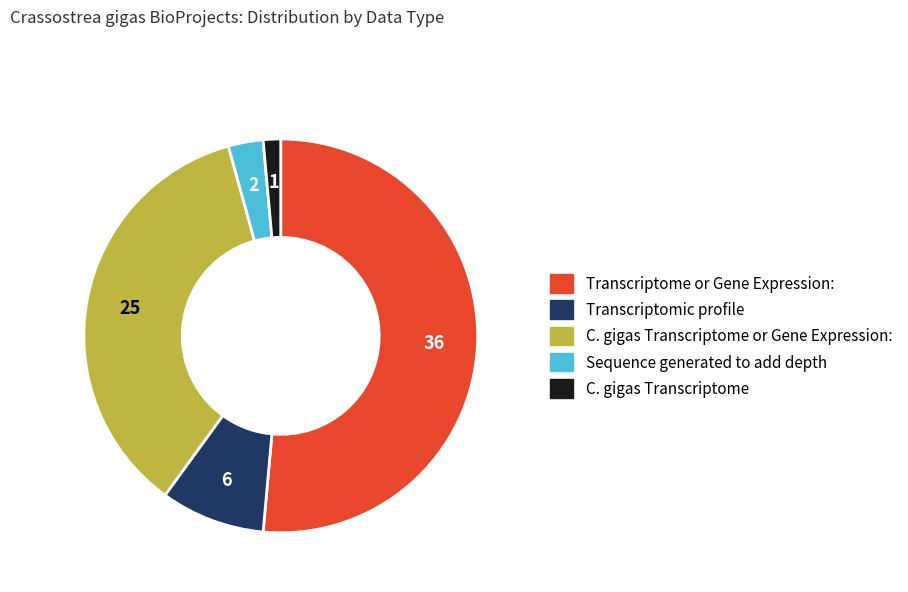

Does any single category account for the majority?

Yes